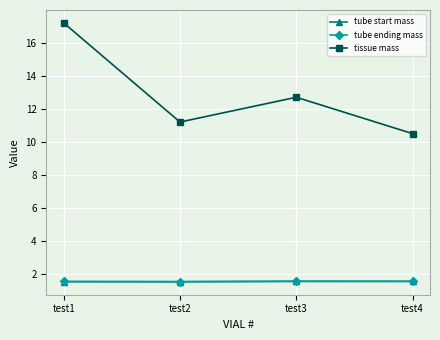

What is the value of the tube ending mass point at the 2nd from the left?

1.5